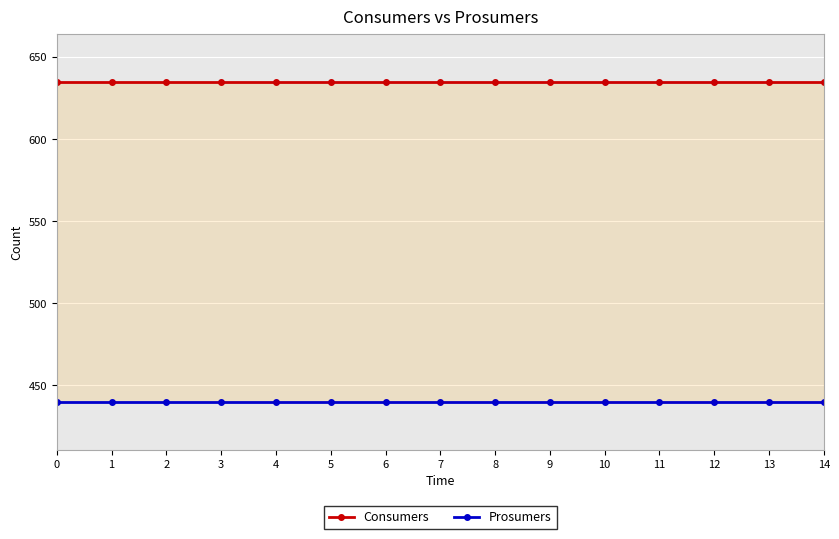

List the series in order of their overall mean, lowest first.

Prosumers, Consumers